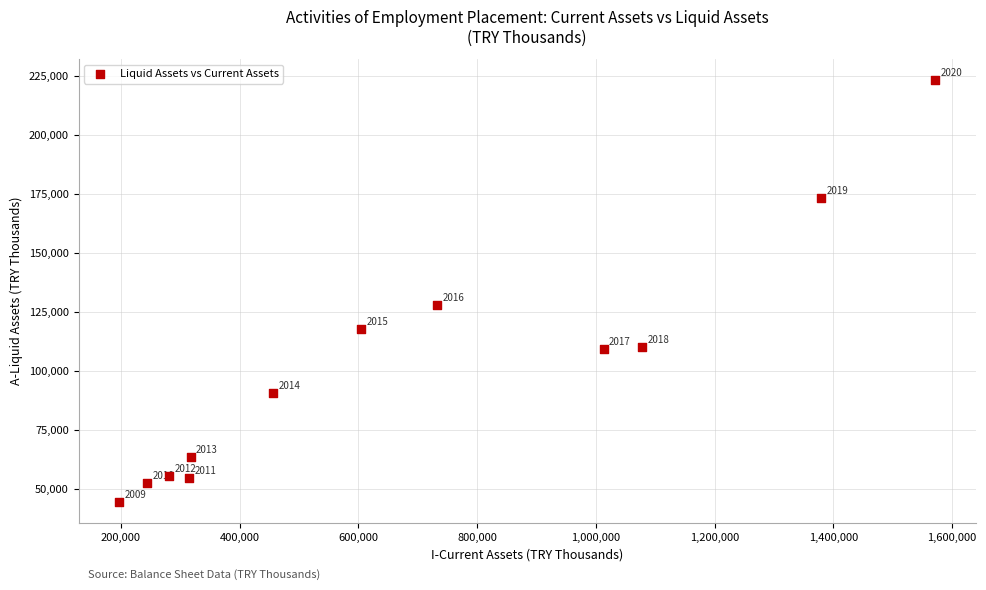

What Y value in the scatter plot is closest to 133980?

128218.3